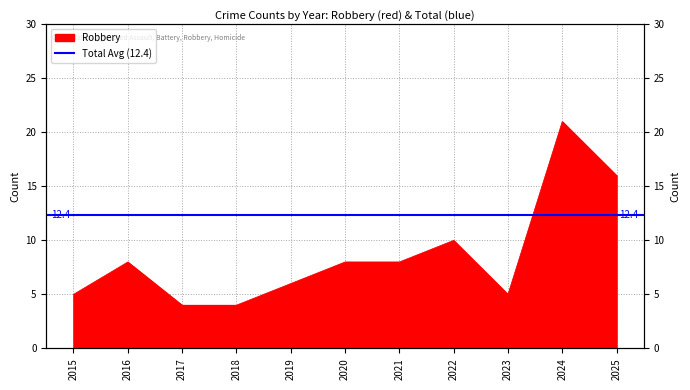

At which category does the chart reach its peak across all series?

2024